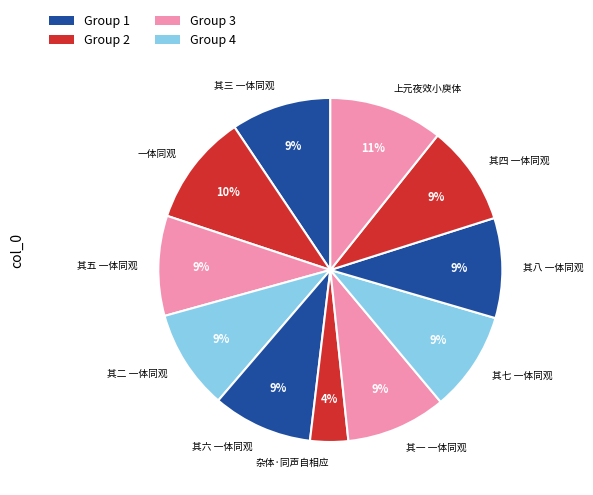

To the nearest percent, what is the average slice percentage?

9%